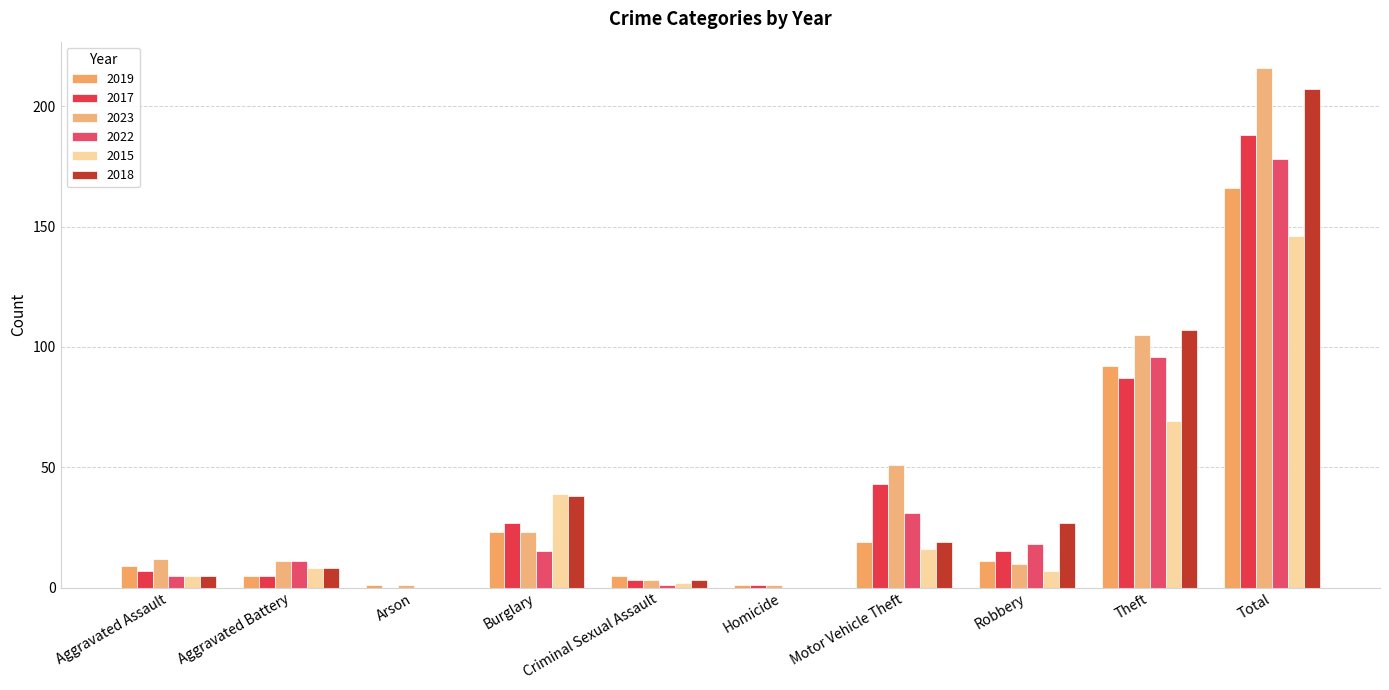

Count the number of data series in this chart.

6